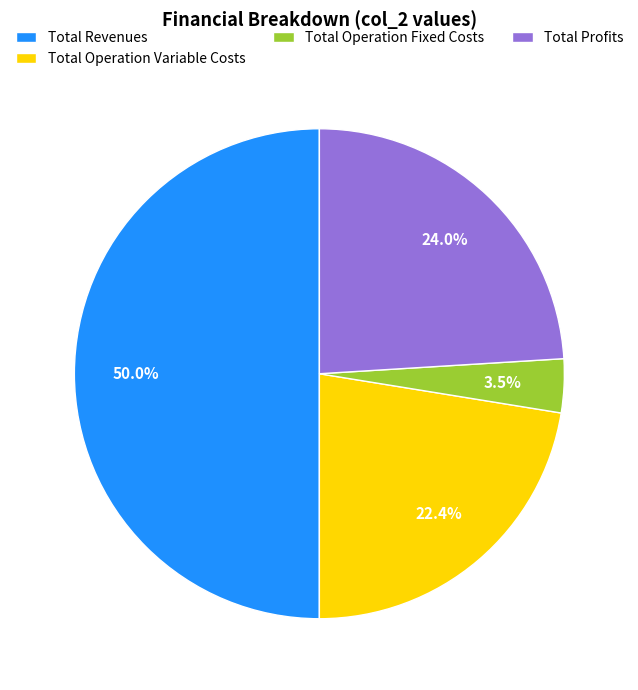

The Total Revenues slice represents 58% of the pie. True or false?

False